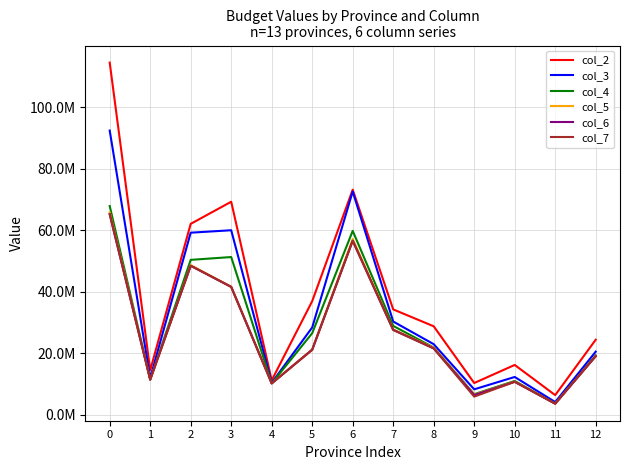

What is the difference between the maximum and second lowest values in the col_2 series?

104142694